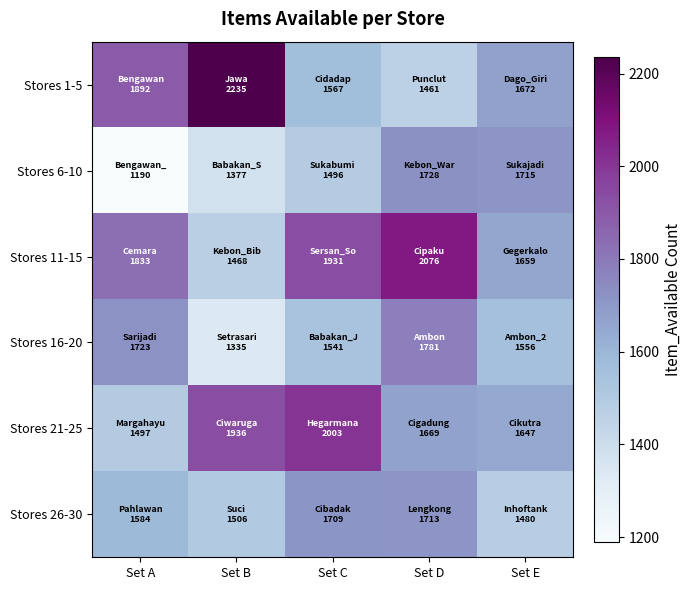

Reading right to left, list all the values displayed in this chart.

Stores 1-5: Set E=1672	Set D=1461	Set C=1567	Set B=2235	Set A=1892
Stores 6-10: Set E=1715	Set D=1728	Set C=1496	Set B=1377	Set A=1190
Stores 11-15: Set E=1659	Set D=2076	Set C=1931	Set B=1468	Set A=1833
Stores 16-20: Set E=1556	Set D=1781	Set C=1541	Set B=1335	Set A=1723
Stores 21-25: Set E=1647	Set D=1669	Set C=2003	Set B=1936	Set A=1497
Stores 26-30: Set E=1480	Set D=1713	Set C=1709	Set B=1506	Set A=1584